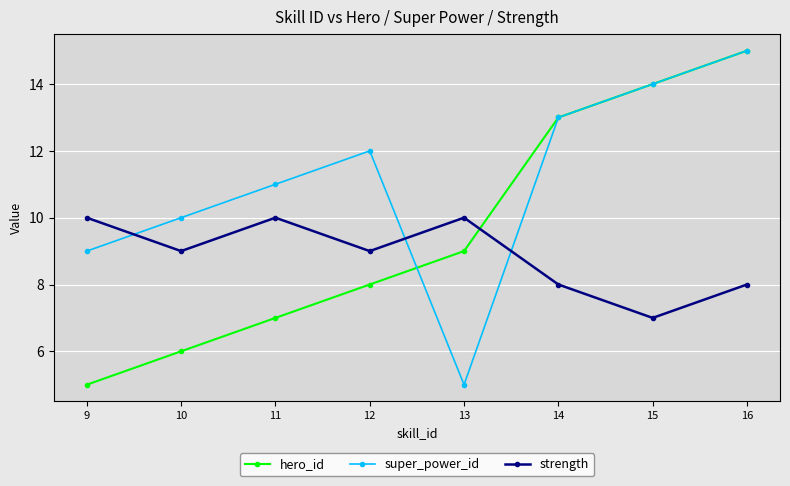

At which category is the sum across all series the highest?

16